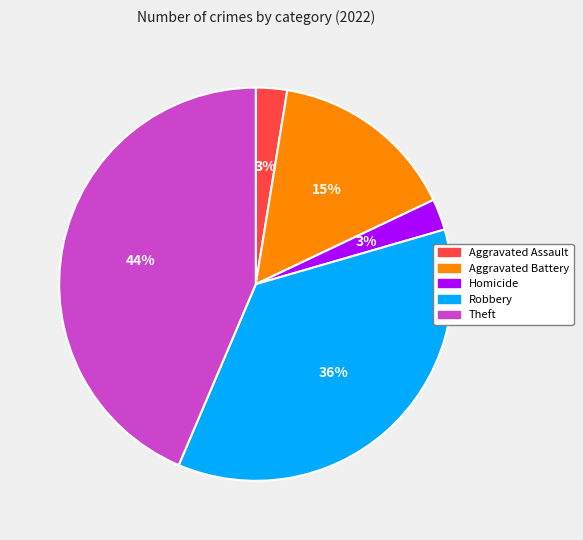

Do Aggravated Assault and Homicide together represent more than half of the pie?

No